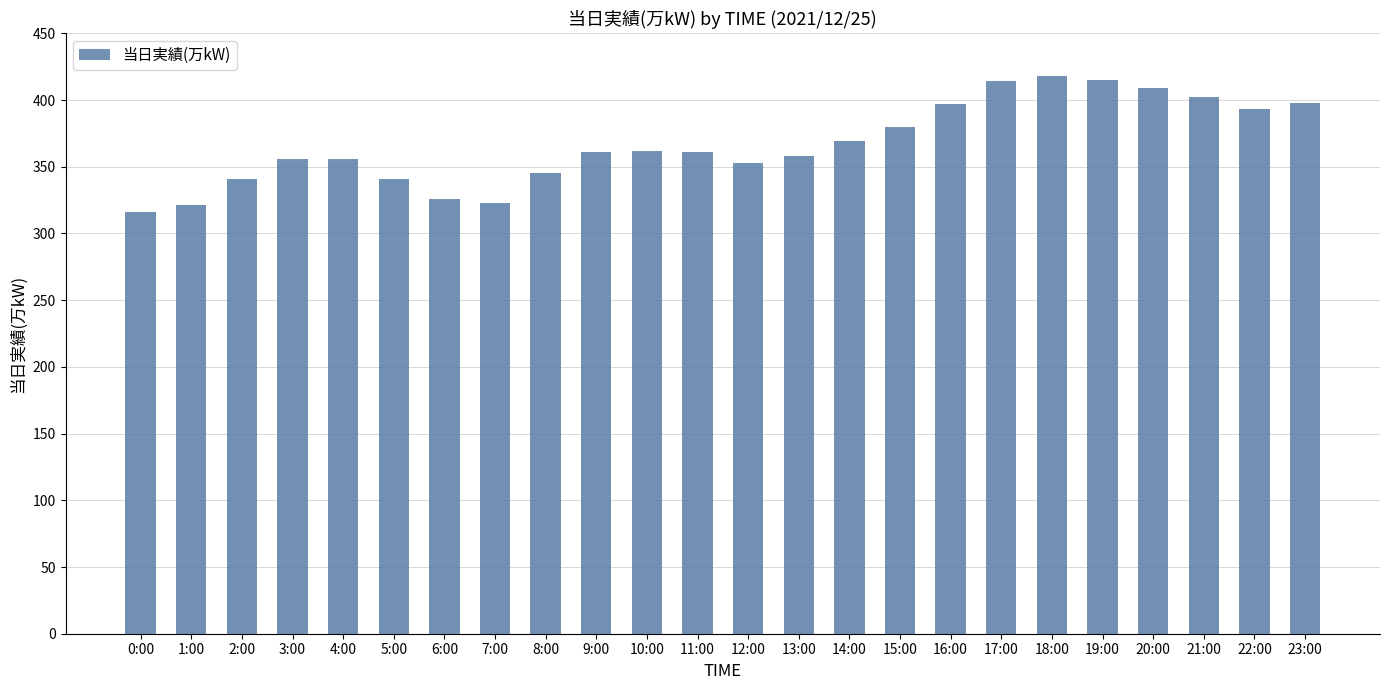

What is the difference between the maximum and second lowest values?

97